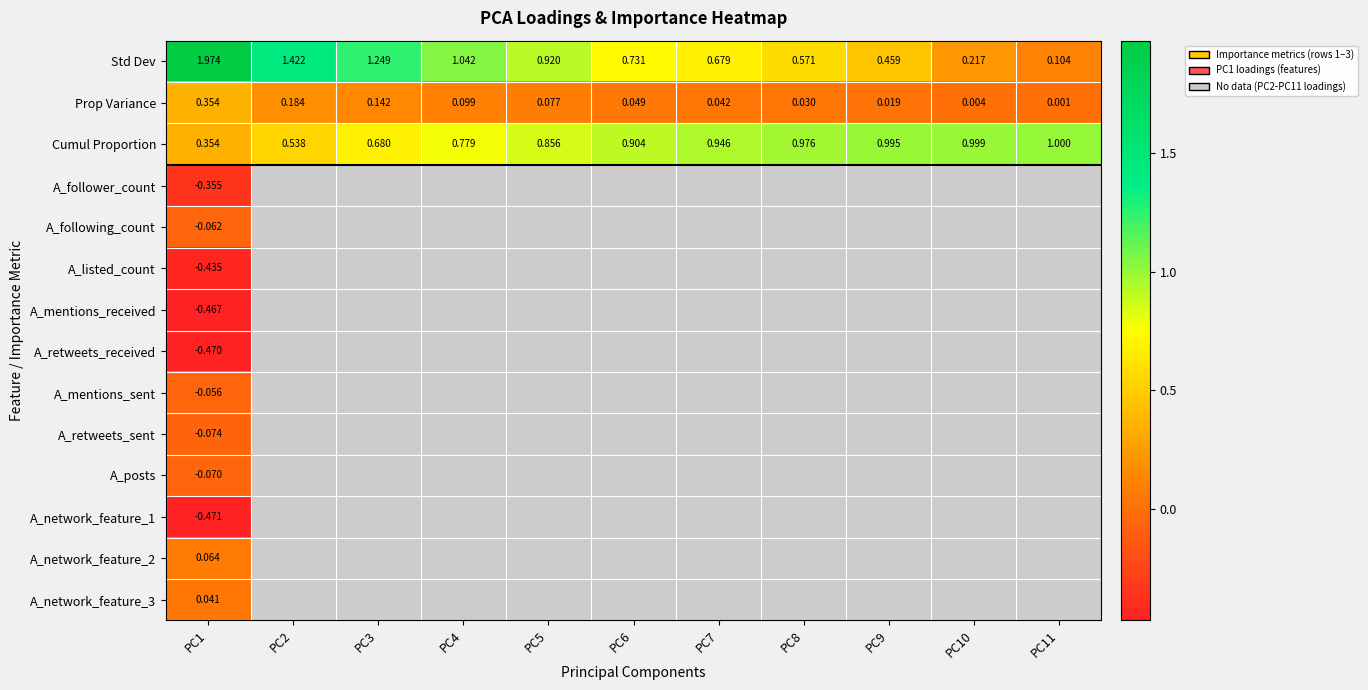

What is the average value of the Prop Variance series?

0.1